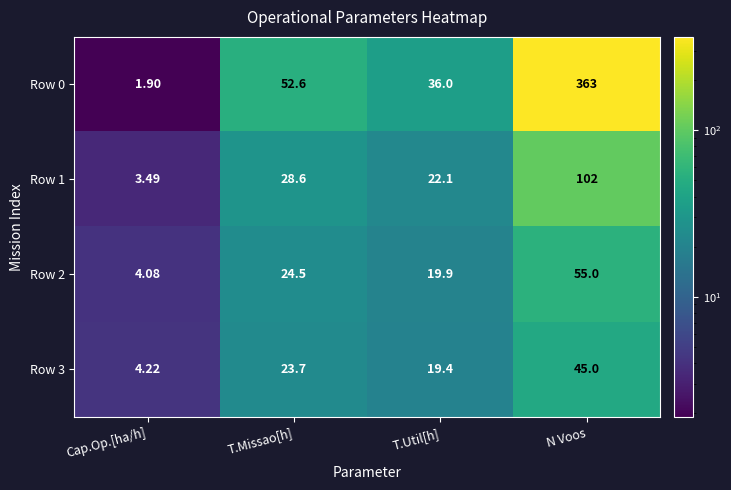

At which category is the sum across all series the highest?

N Voos